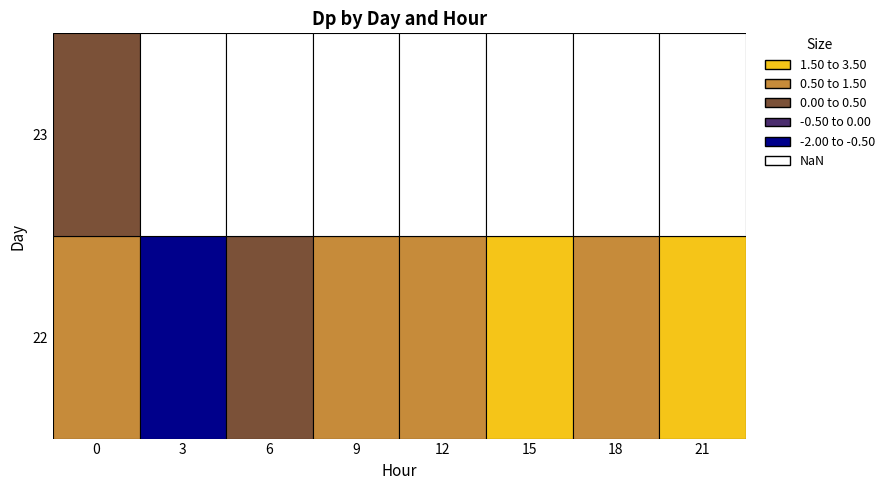

The 0 series shows 1.0 at 5. True or false?

False